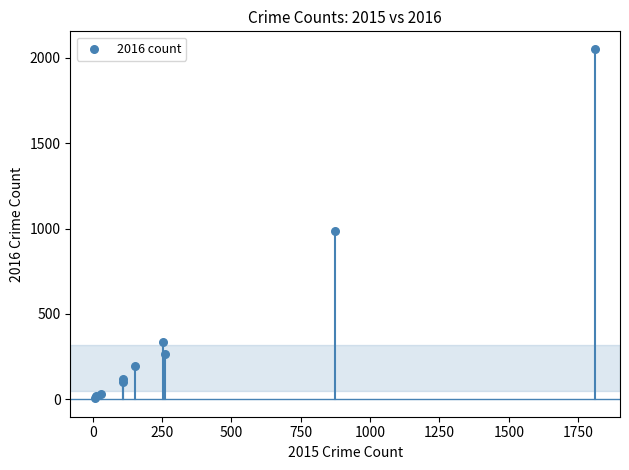

What Y value in the scatter plot is closest to 1030?

984